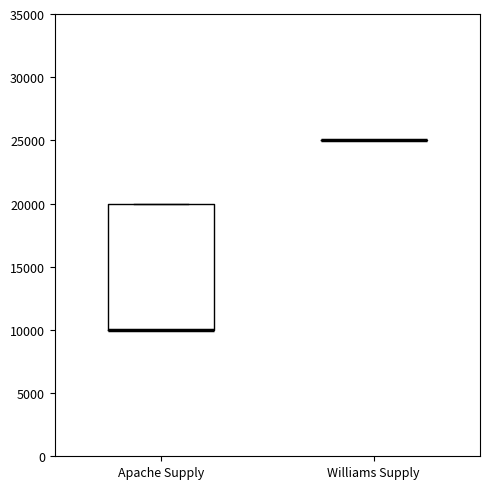

Reading left to right, read every box against the y-axis: the position of its median line, the range the box covers, and the ends of its whiskers. The values are not printed on the chart, so give them approximately, as read against the axis.

Apache Supply: median 10000 (drawn on the box's lower edge), box 10000 to 20000, whiskers 10000 to 20000
Williams Supply: box collapsed to a line at 25000, whiskers 25000 to 25000